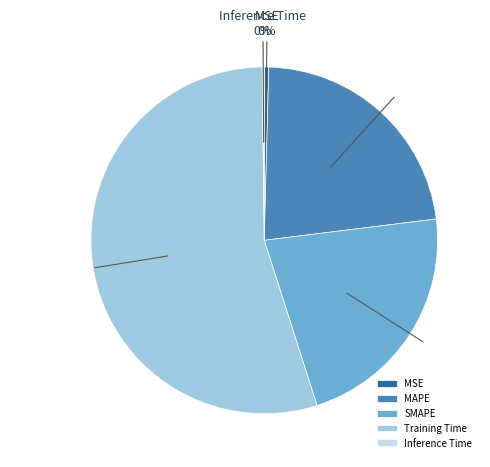

To the nearest percent, what portion does Training Time represent?

55%